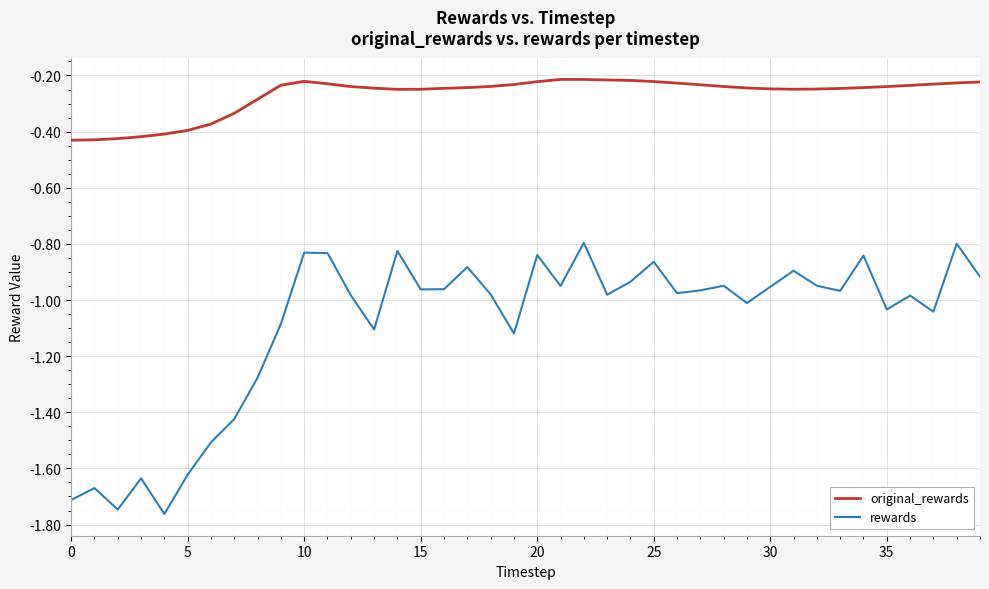

True or false: original_rewards and rewards cross at least once.

False